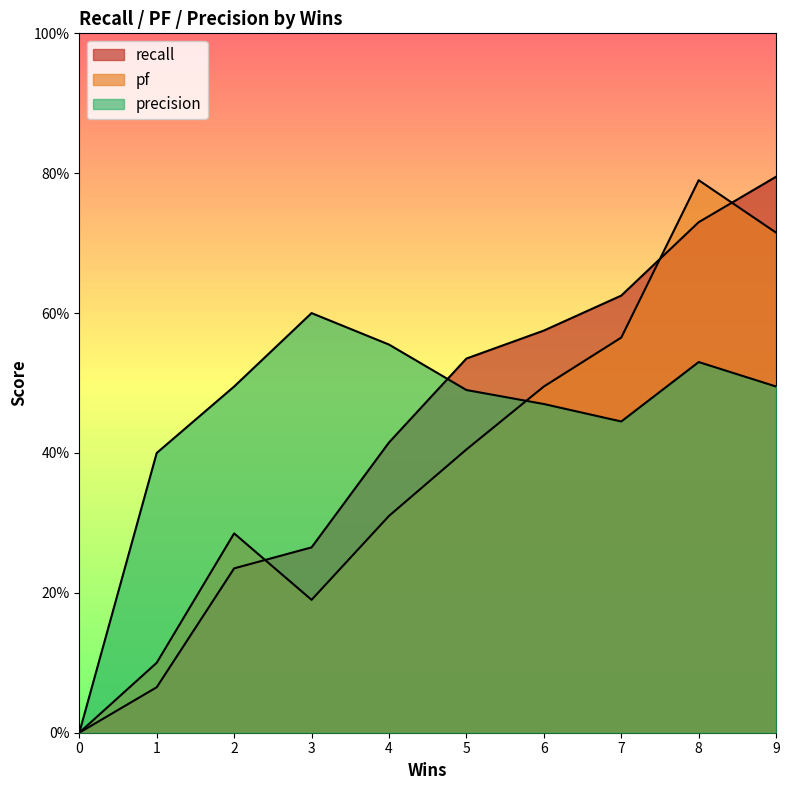

Reading right to left, what are all the values shown in this chart?

recall: 9=0.8	8=0.7	7=0.6	6=0.6	5=0.5	4=0.4	3=0.3	2=0.2	1=0.1	0=0.0
pf: 9=0.7	8=0.8	7=0.6	6=0.5	5=0.4	4=0.3	3=0.2	2=0.3	1=0.1	0=0.0
precision: 9=0.5	8=0.5	7=0.4	6=0.5	5=0.5	4=0.6	3=0.6	2=0.5	1=0.4	0=0.0